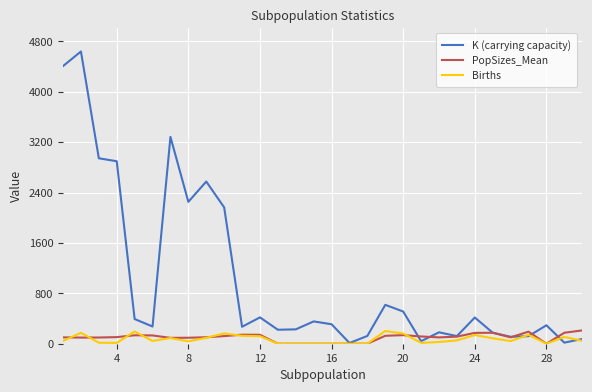

Which series has the largest total across all categories?

K (carrying capacity)